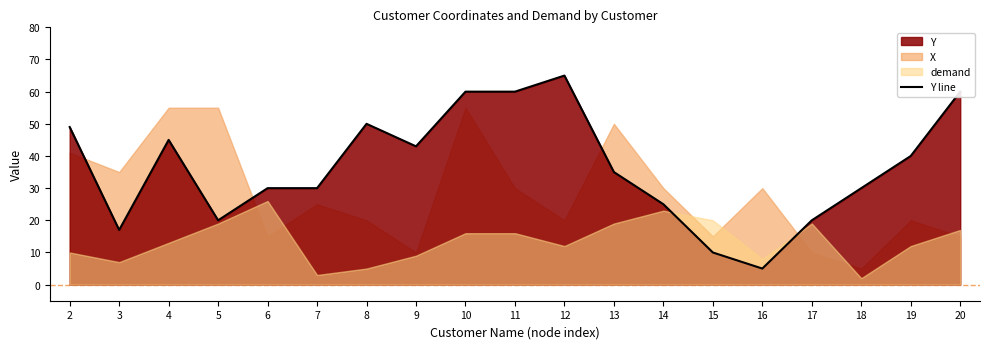

Which label corresponds to the largest value in the chart?

12